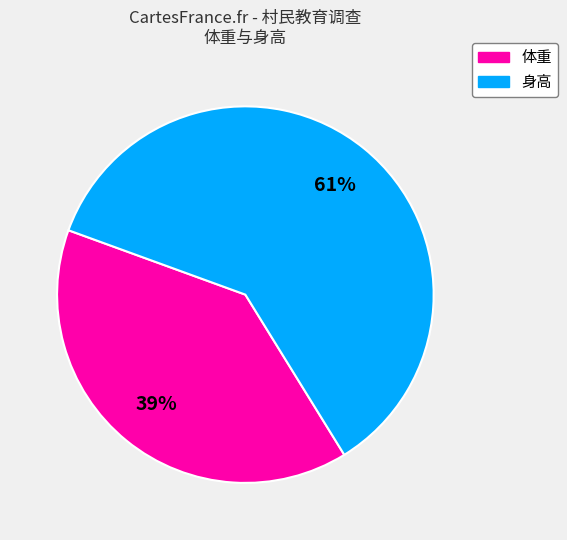

Is the sum of 身高 and 体重 greater than half?

Yes